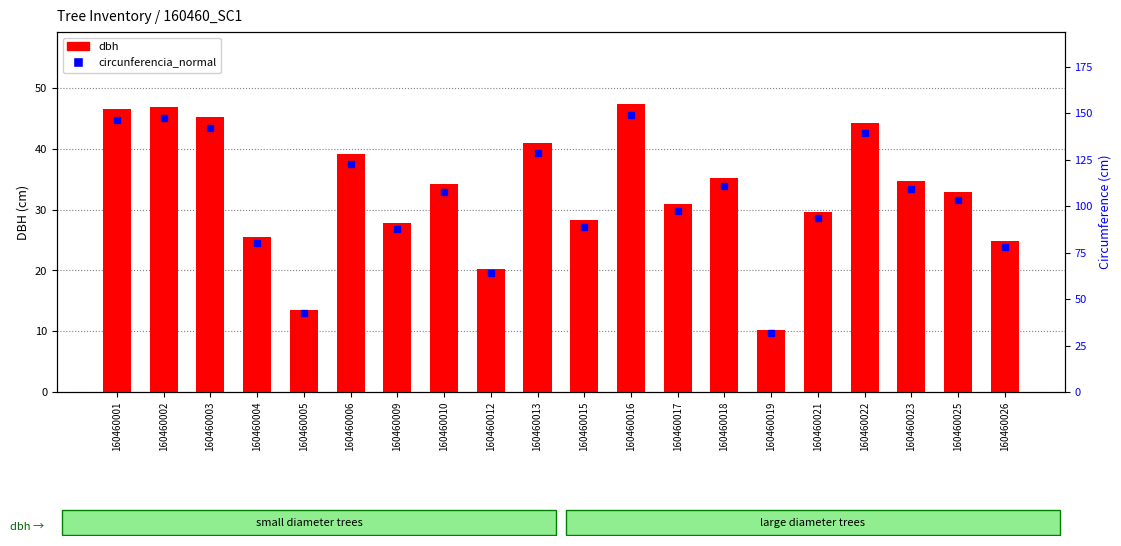

List the labels in order of dbh value, smallest first.

160460019, 160460005, 160460012, 160460026, 160460004, 160460009, 160460015, 160460021, 160460017, 160460025, 160460010, 160460023, 160460018, 160460006, 160460013, 160460022, 160460003, 160460001, 160460002, 160460016